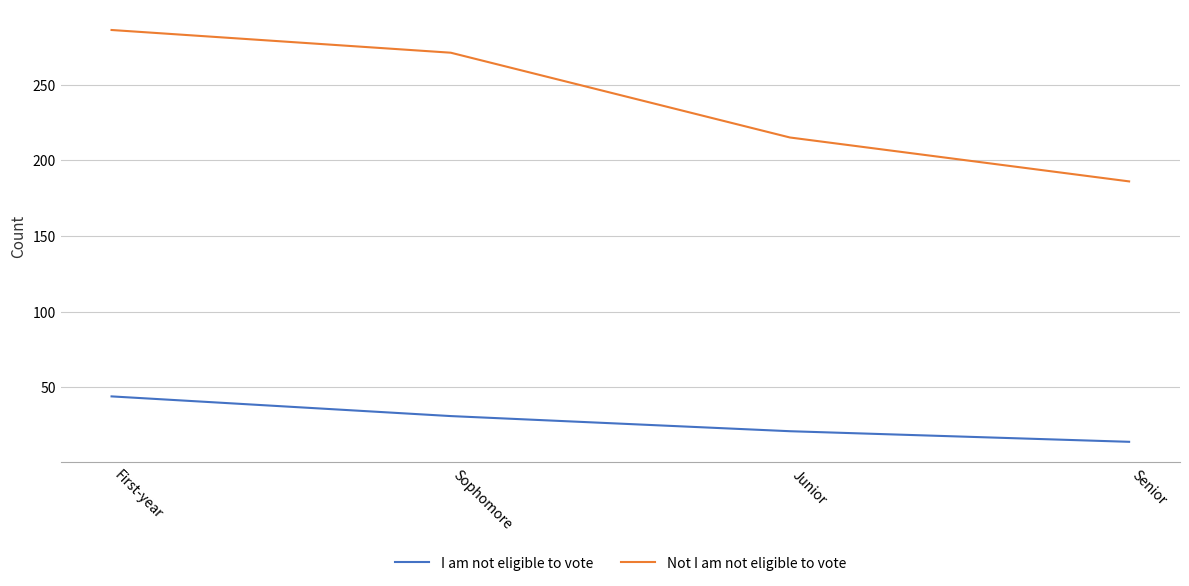

What is the difference between the second highest and minimum values in the Not I am not eligible to vote series?

85